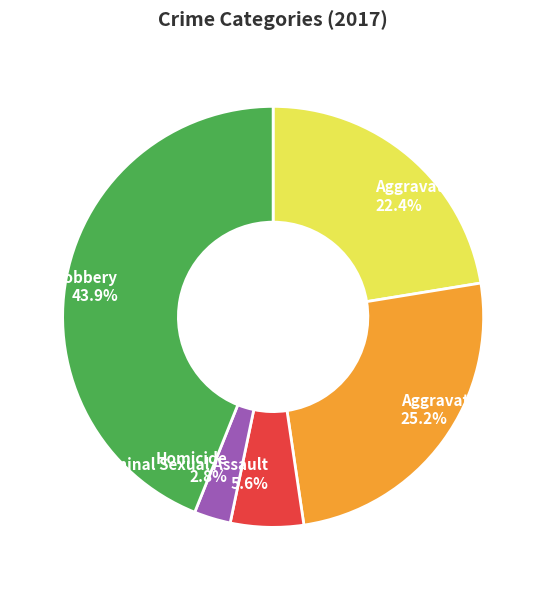

What is the total percentage of Aggravated Battery and Robbery?

69.2%